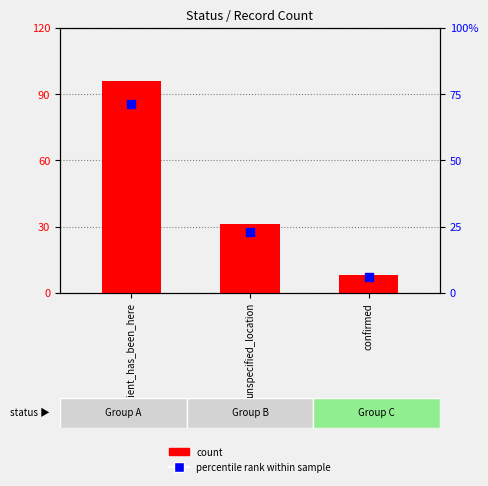

At which category is the sum across all series the highest?

patient_has_been_here